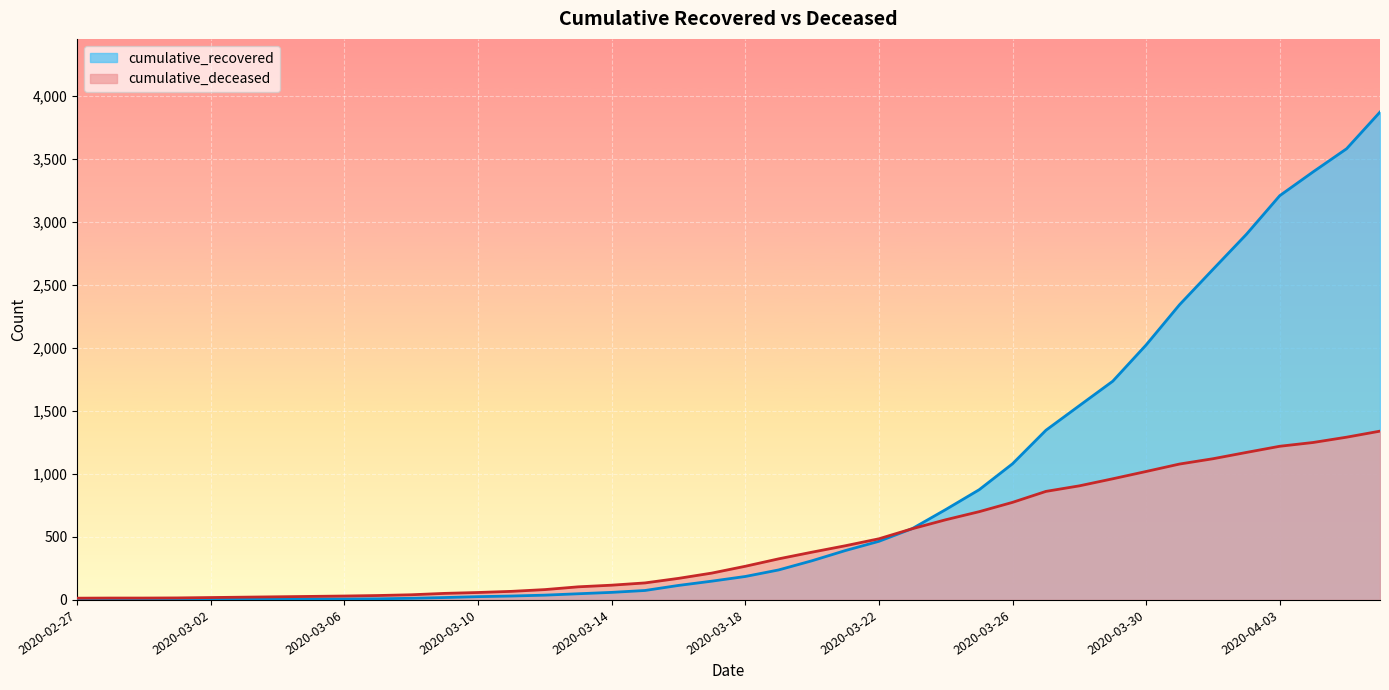

Reading right to left, extract all data points from this chart.

cumulative_recovered: 3870	3579	3396	3207	2900	2622	2342	2023	1735	1541	1346	1080	874	717	566	465	392	311	238	186	149	115	75	60	49	38	31	26	19	13	9	8	8	7	5	4	3	3	3	2
cumulative_deceased: 1339	1291	1249	1219	1170	1120	1078	1019	961	905	861	774	700	636	565	485	430	379	326	267	213	171	135	117	104	82	68	59	52	41	35	31	28	25	22	19	16	15	15	14